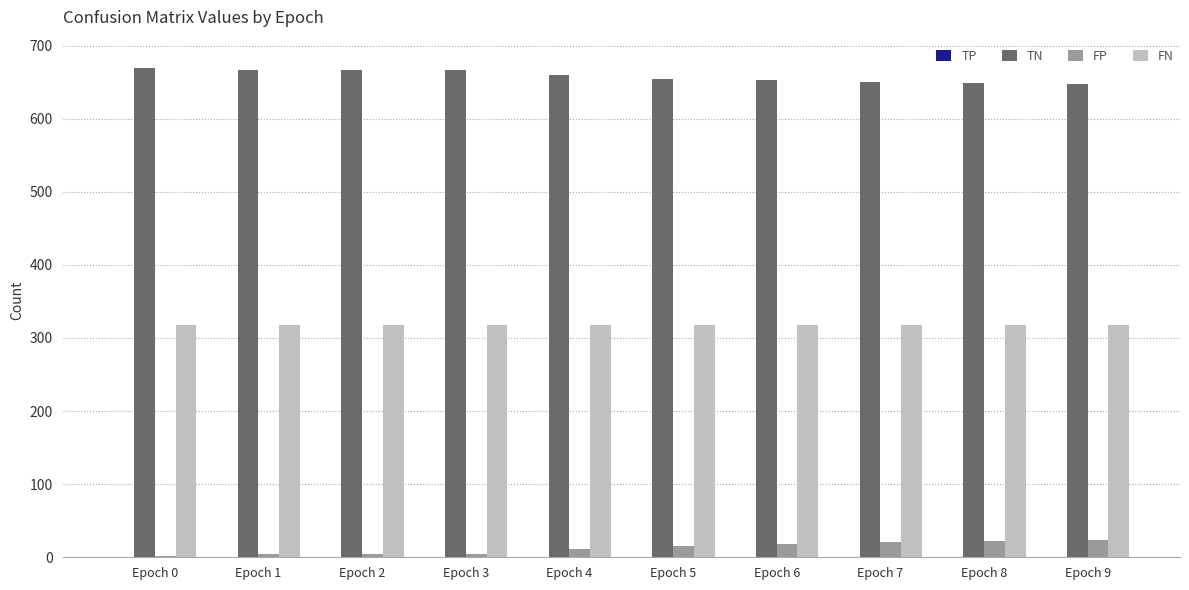

What is the greatest value displayed?

669